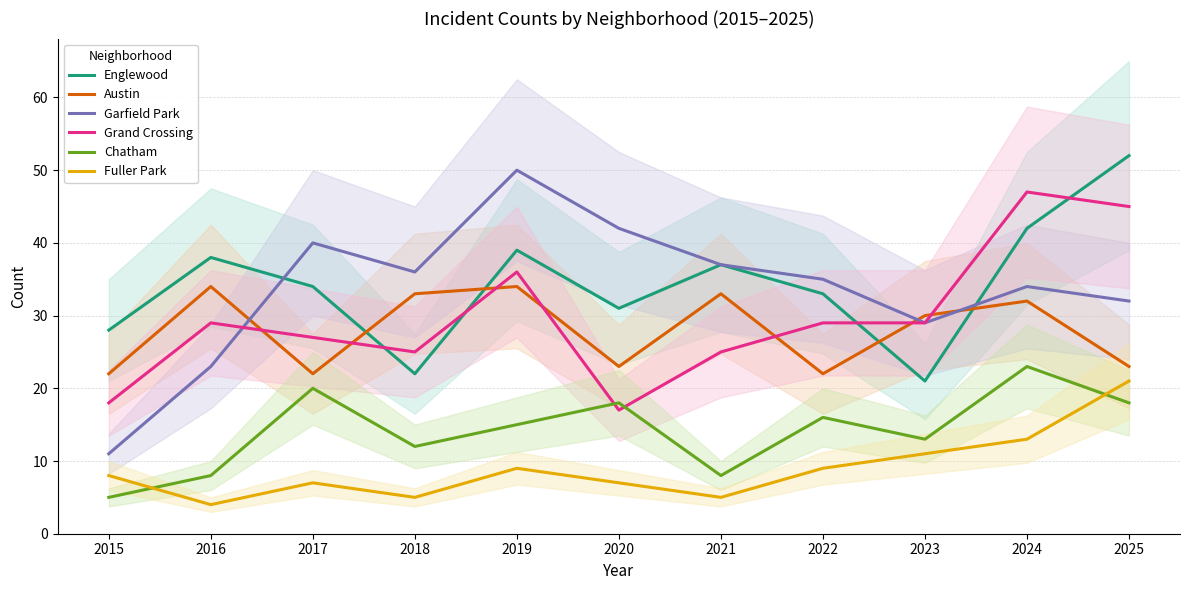

In Fuller Park, how many points are lower than both neighbors (excluding endpoints)?

3